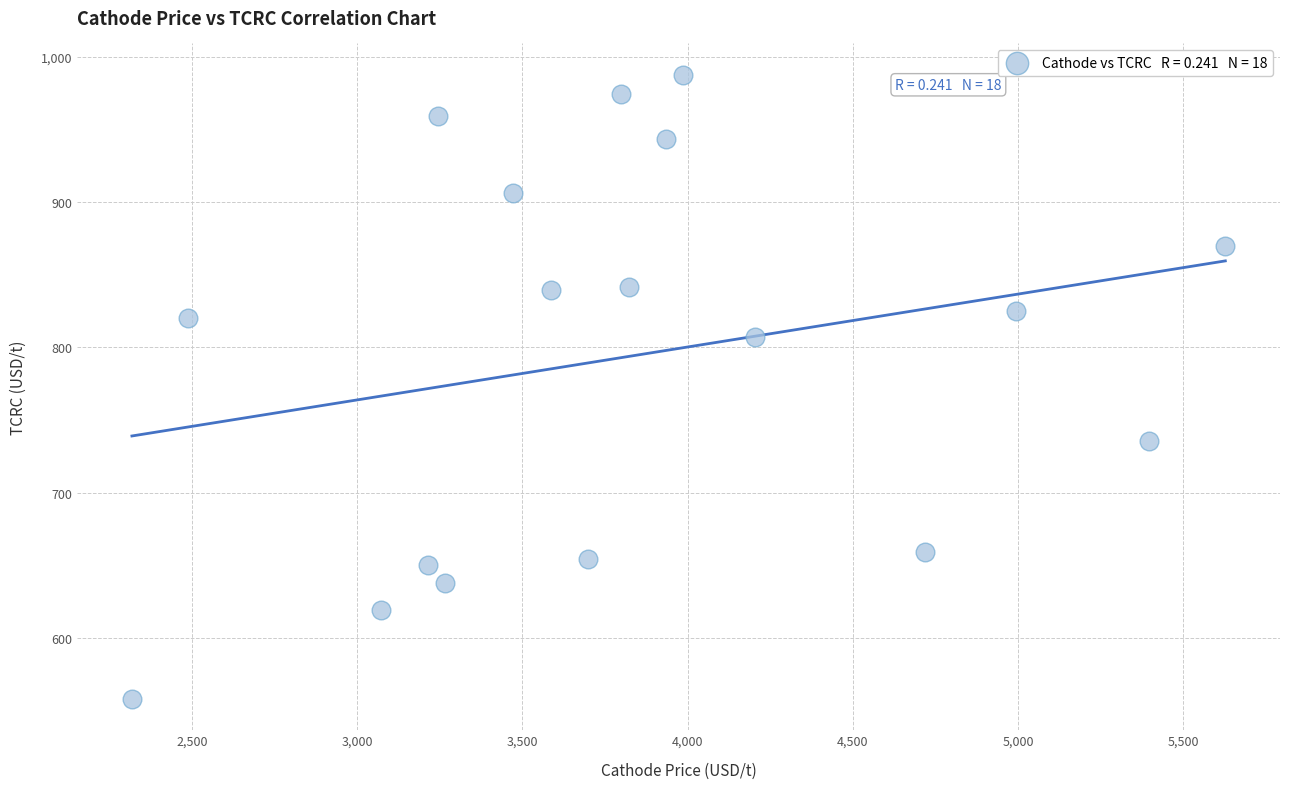

What is the range of X values (max minus min)?

3309.9